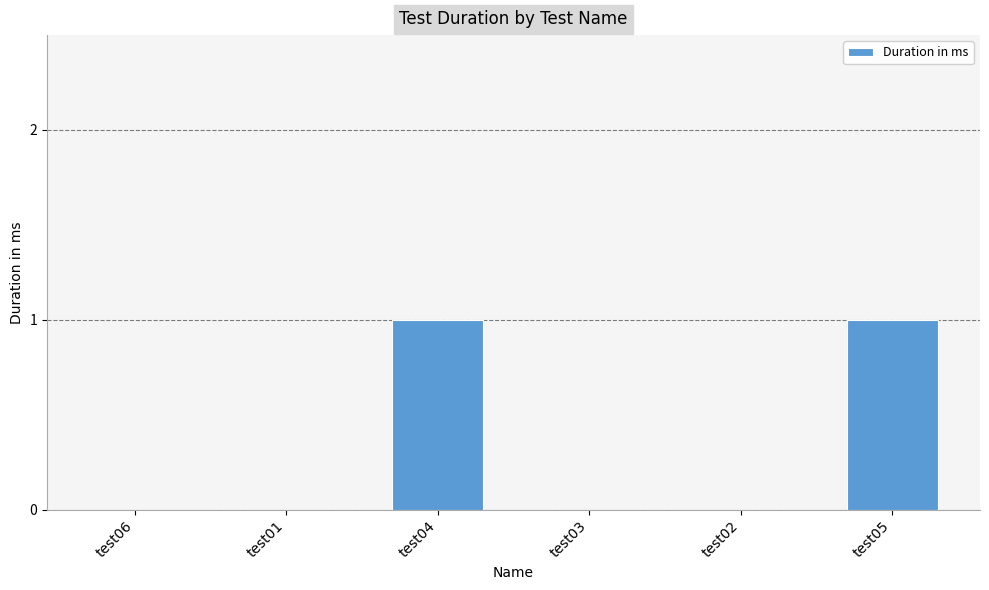

What is the ratio of the value at test04 to the value at test05?

1.0